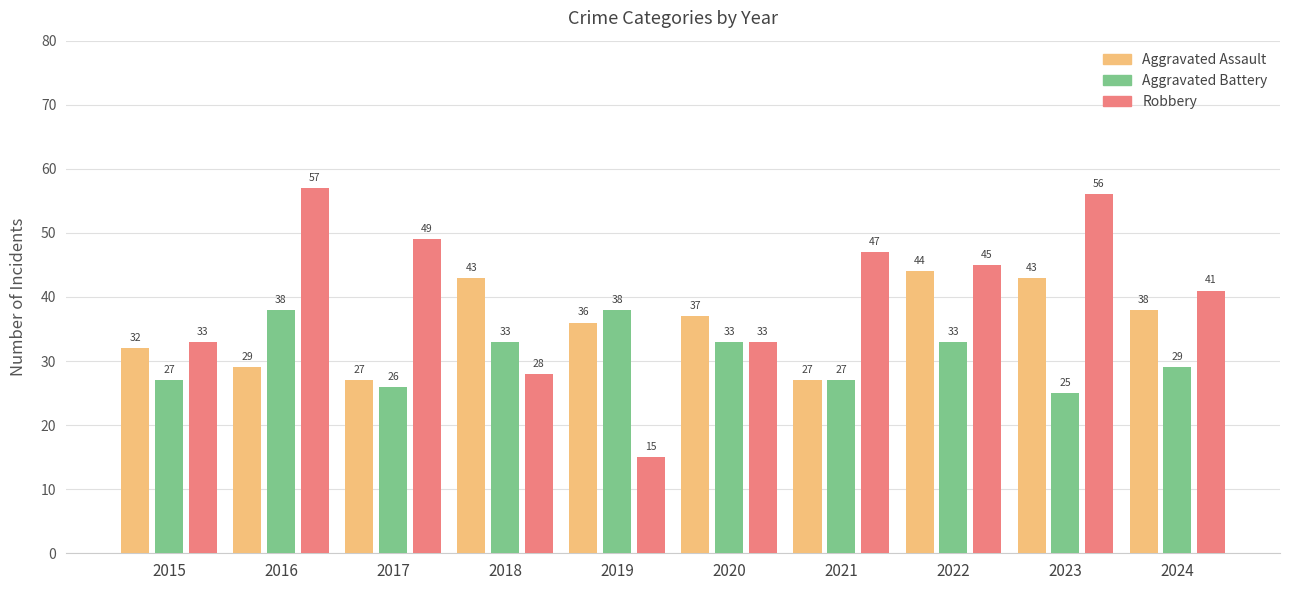

At which label does Robbery reach its minimum?

2019